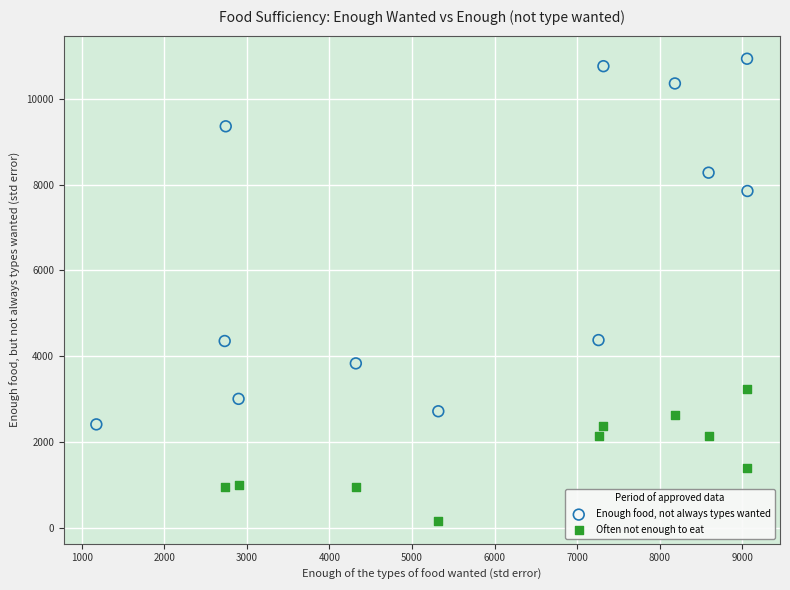

Which series contains the lowest Y value?

Often not enough to eat